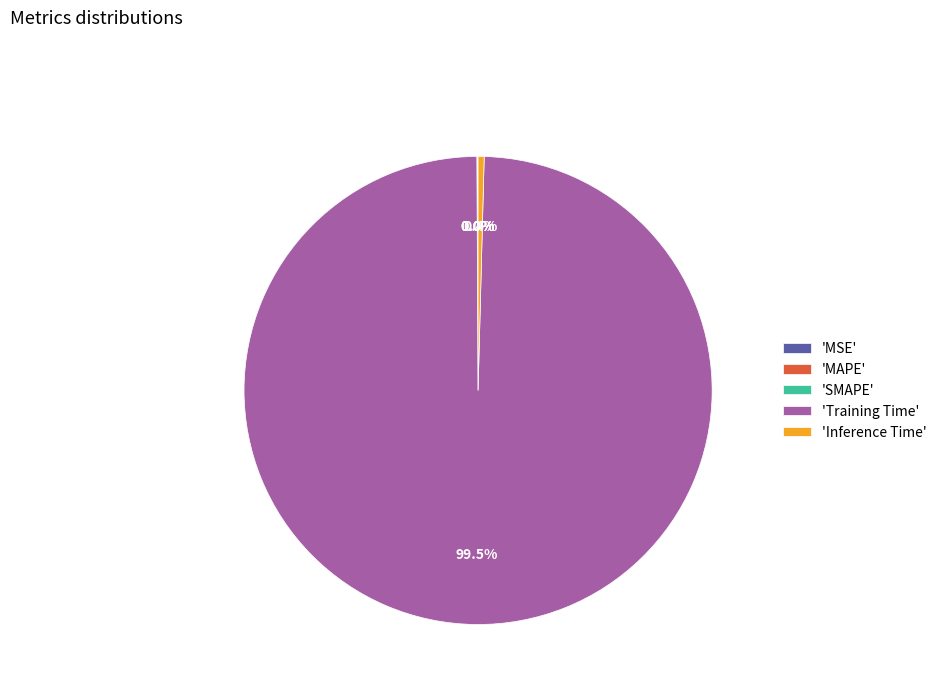

To the nearest percent, what is the average slice percentage?

20%